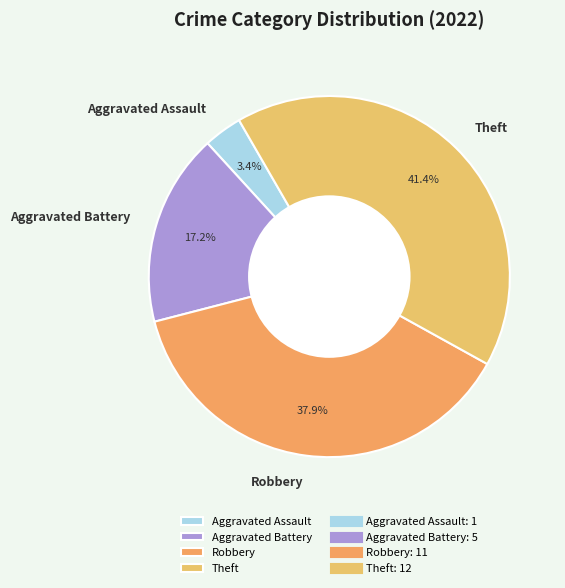

What is the ratio of the value at Theft to the value at Robbery?

1.1